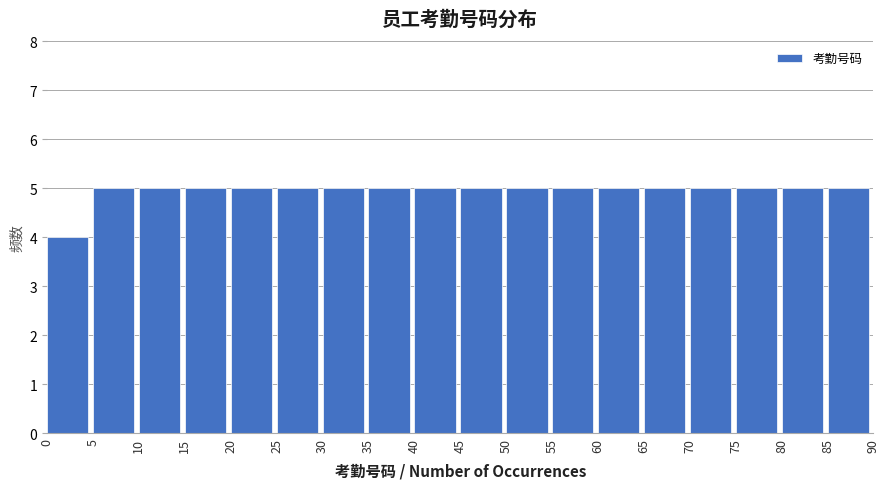

What is the height of the bar covering 10 to 15 on the x-axis? The values are not printed on the chart, so give them approximately, as read against the axis.

5